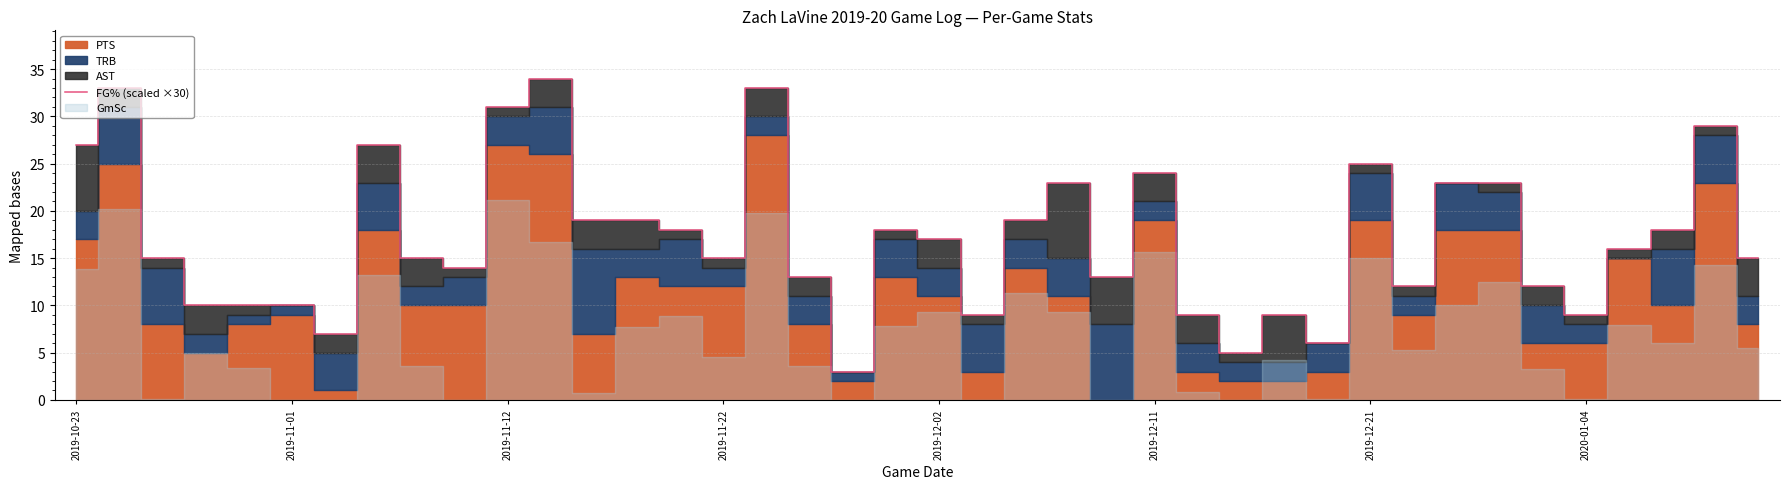

True or false: the data has more than 2 interior local peaks.

True